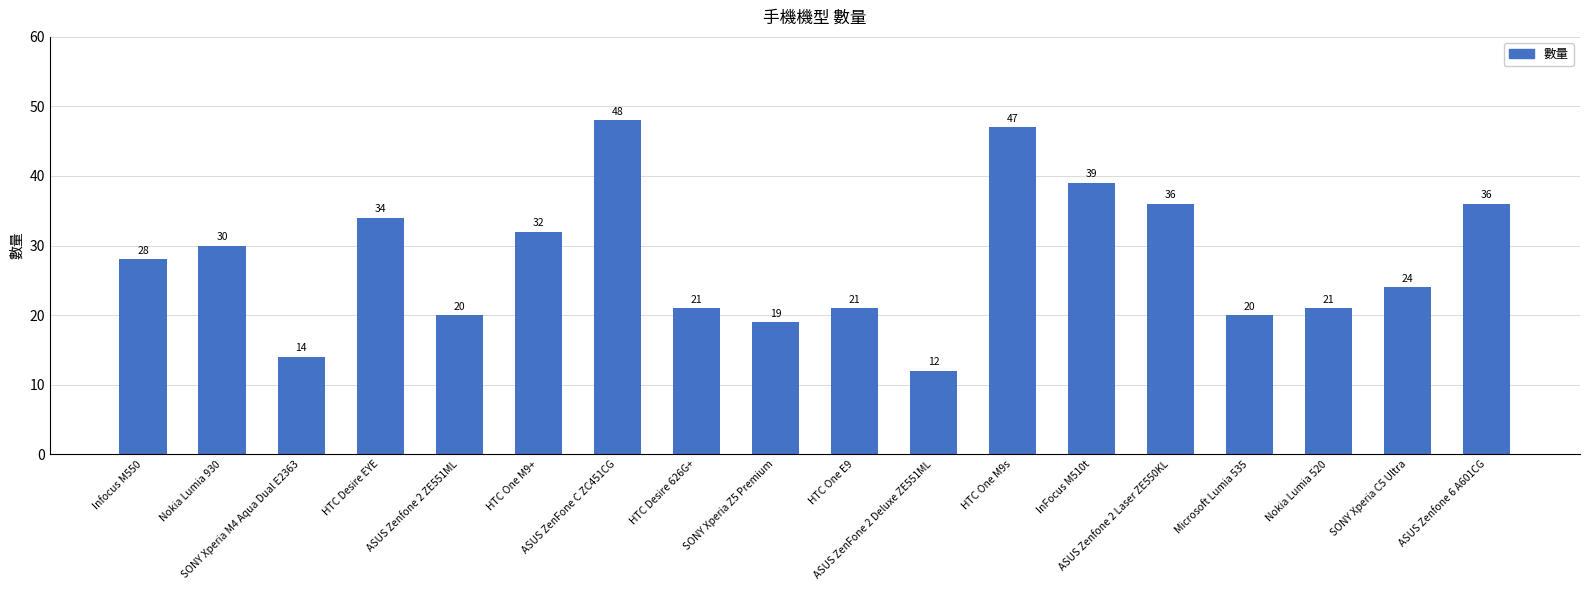

What is the sum of the values at HTC One M9+ and HTC Desire EYE?

66